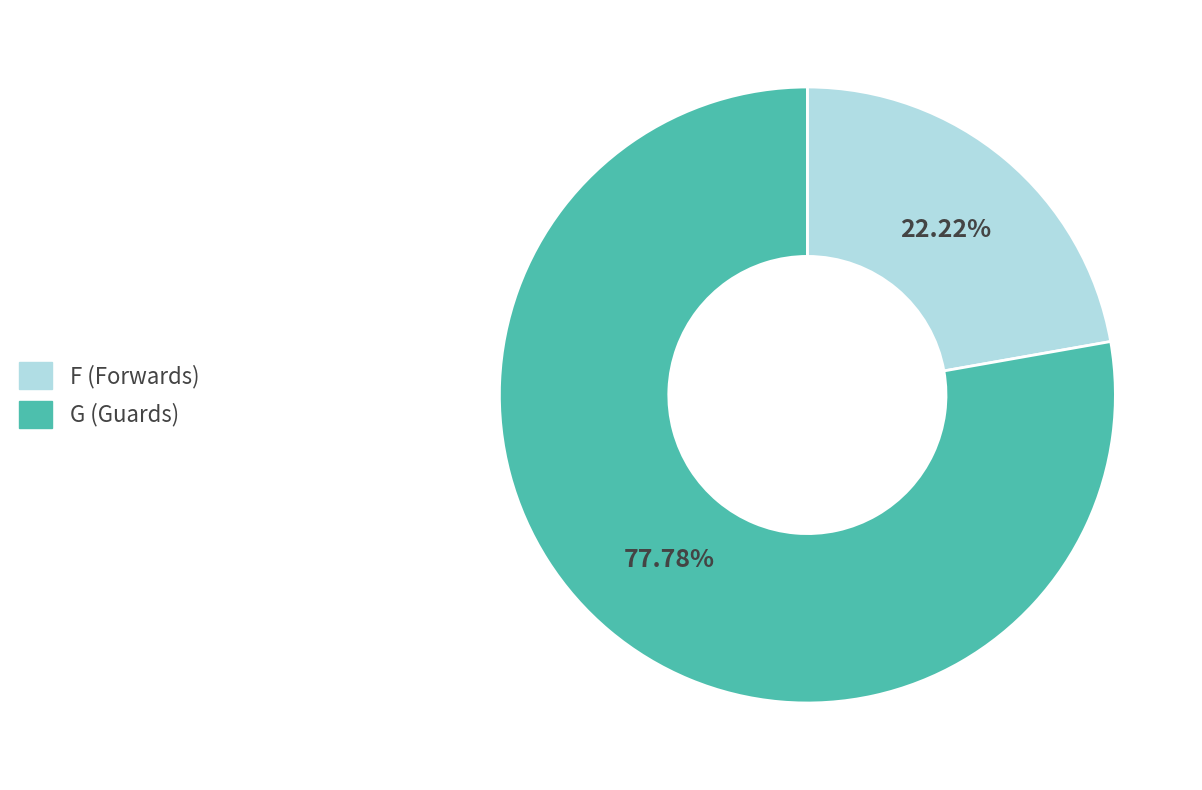

Is there a majority slice in this chart?

Yes